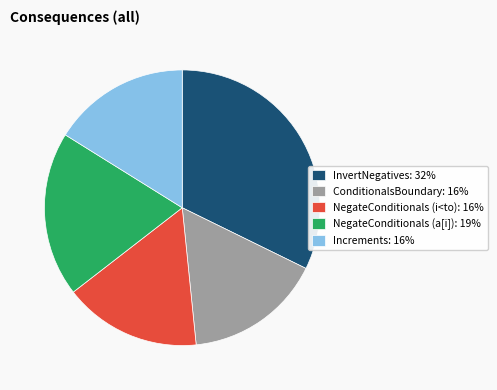

Do ConditionalsBoundary: 16% and InvertNegatives: 32% together represent more than half of the pie?

No